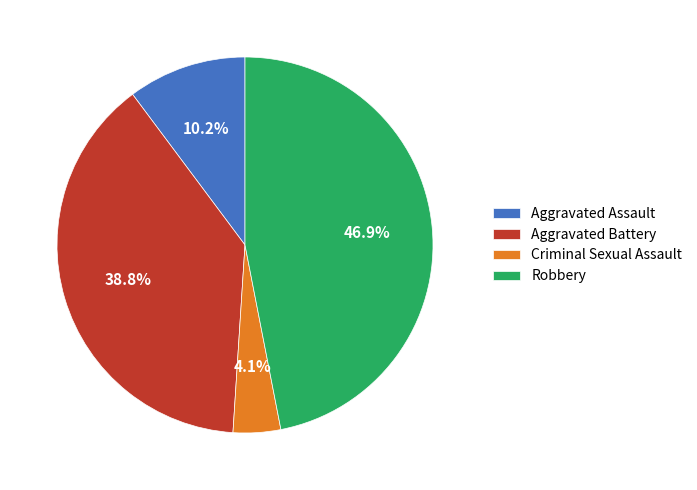

Count the number of slices in the pie.

4